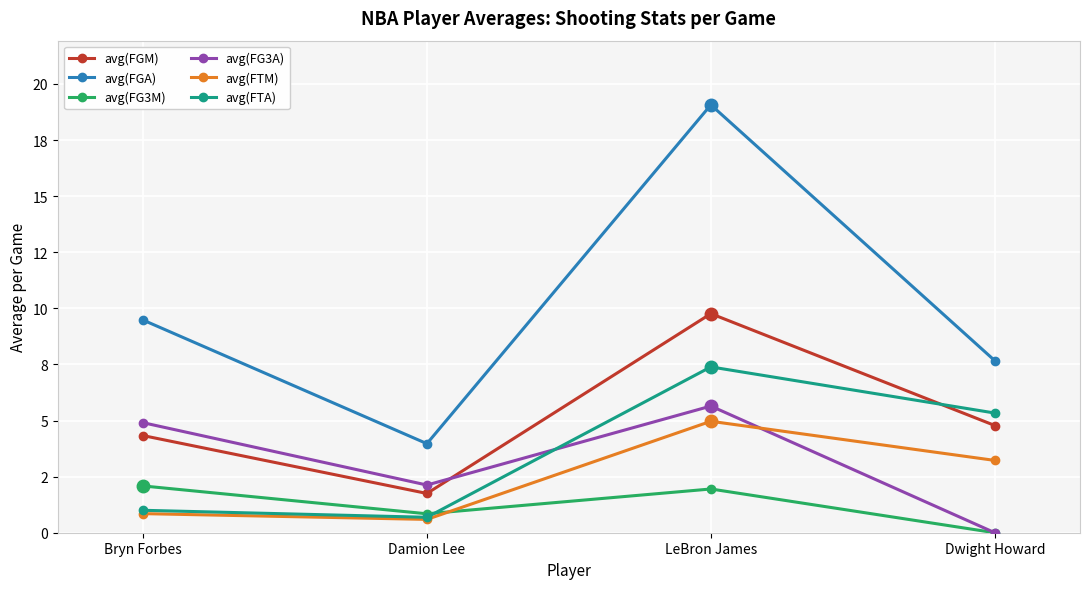

Where is avg(FG3A) nearest to the value 2?

Damion Lee